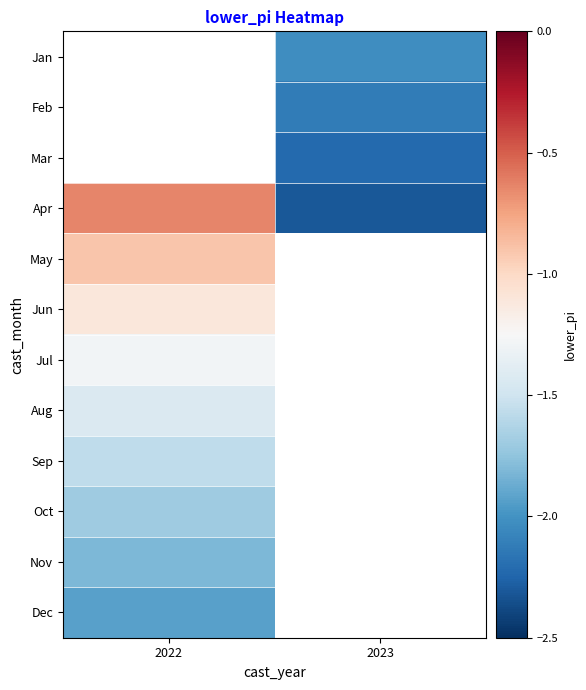

Which label corresponds to the largest value in the chart?

2022